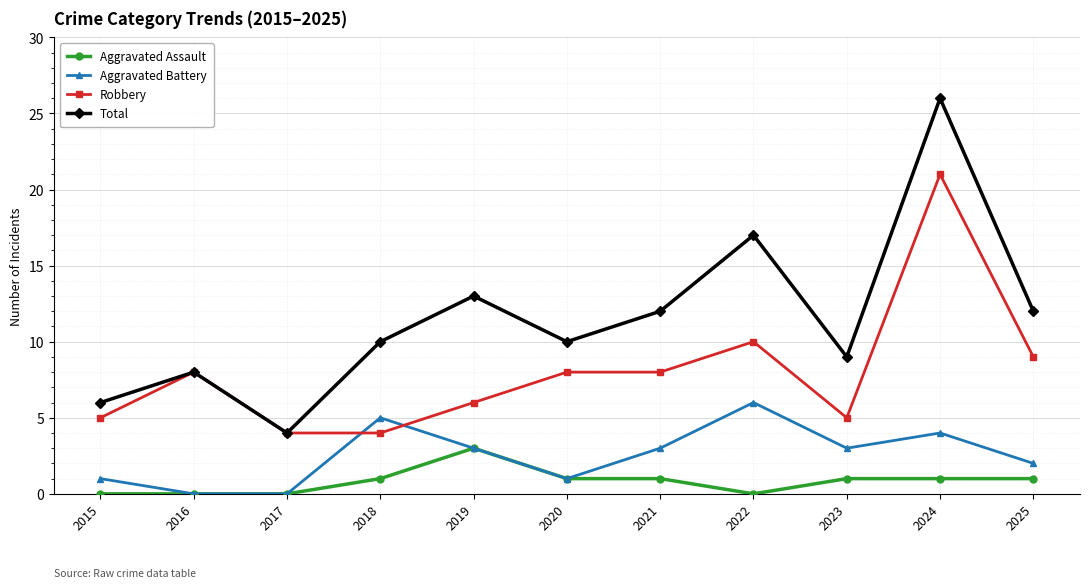

What are all the series names shown in the legend?

Aggravated Assault, Aggravated Battery, Robbery, Total